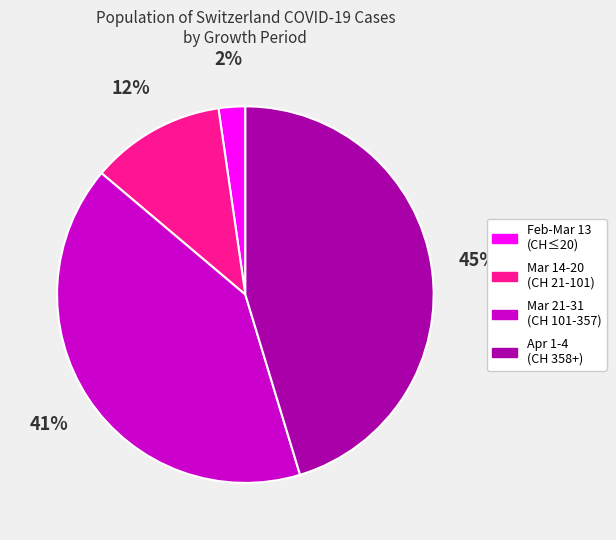

Which category has the biggest portion of the pie?

Apr 1-4 (CH 358+)